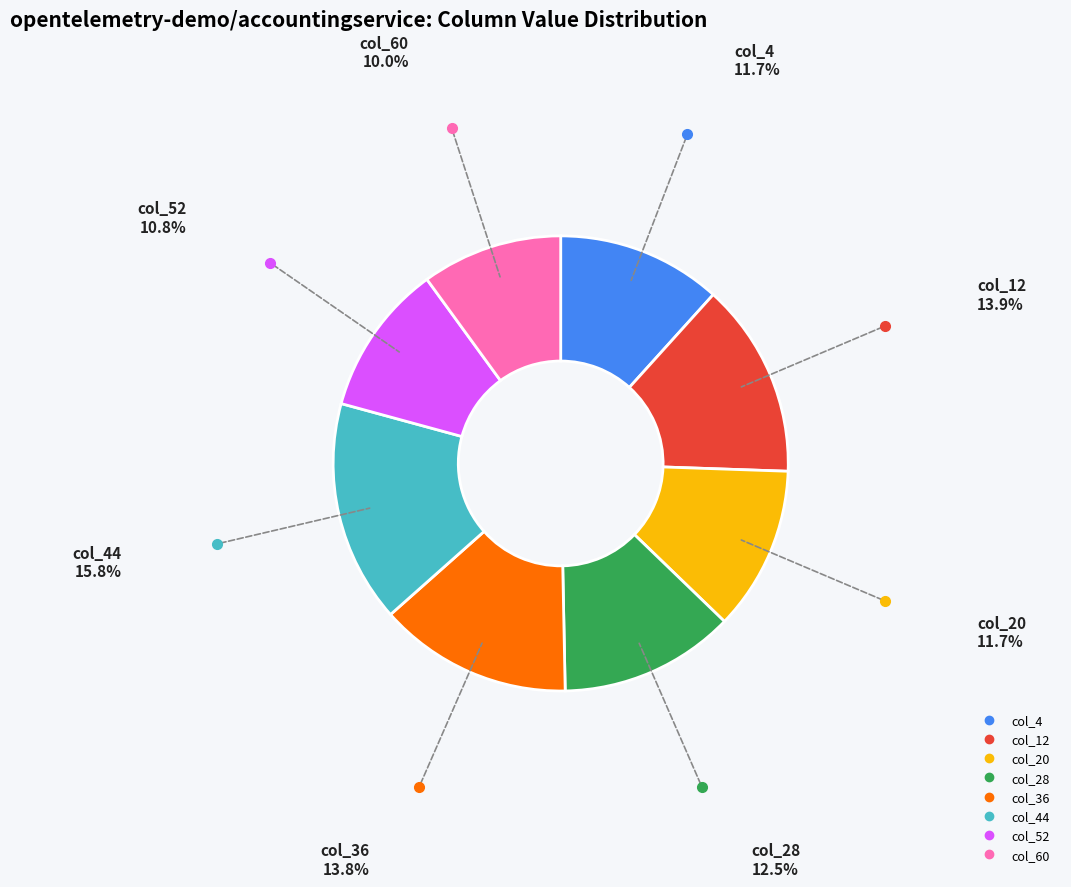

Is there any slice that represents more than half of the pie?

No